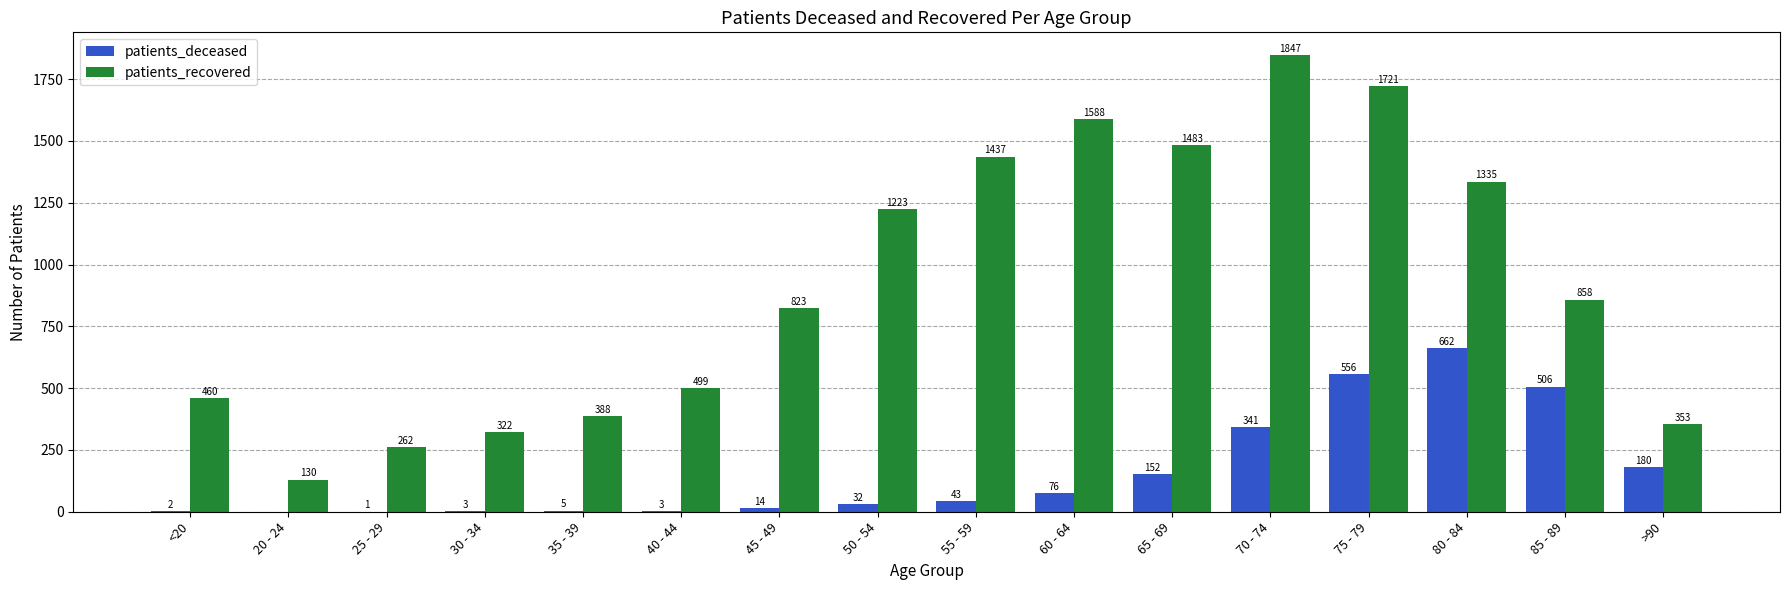

Are the bars grouped side by side (vs. stacked)?

Yes